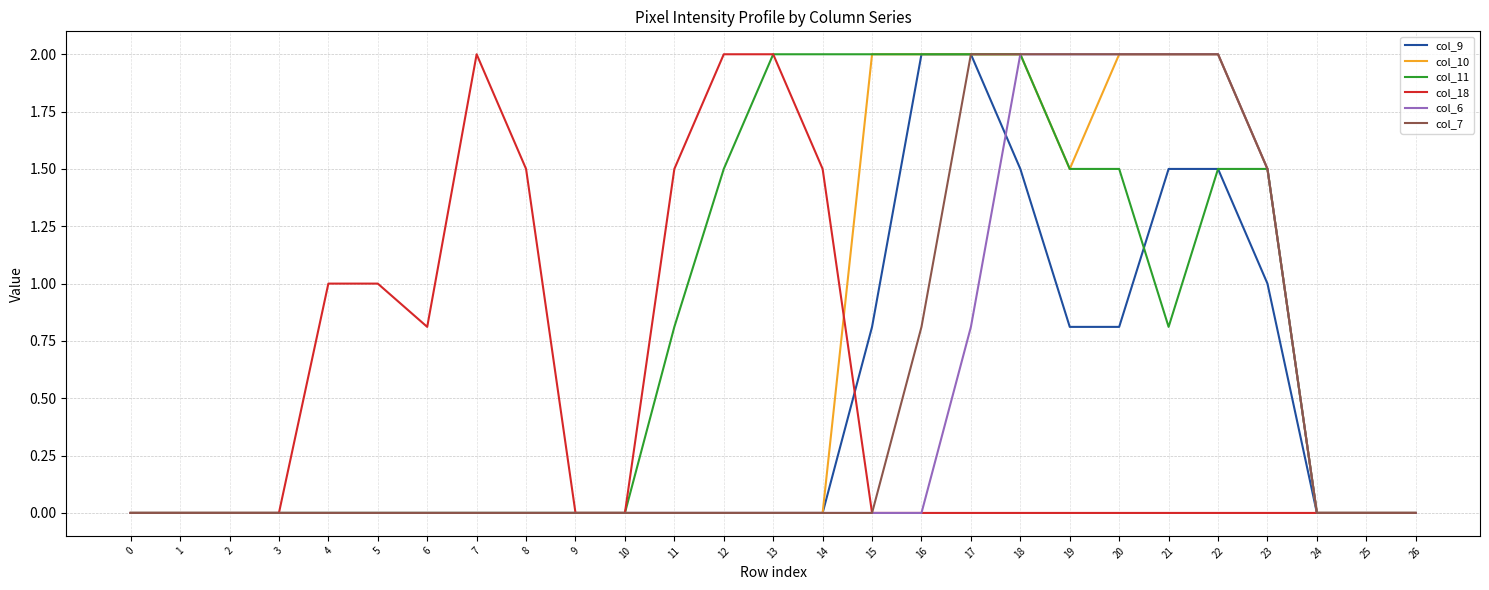

Does the chart display data point markers on the line(s)?

No